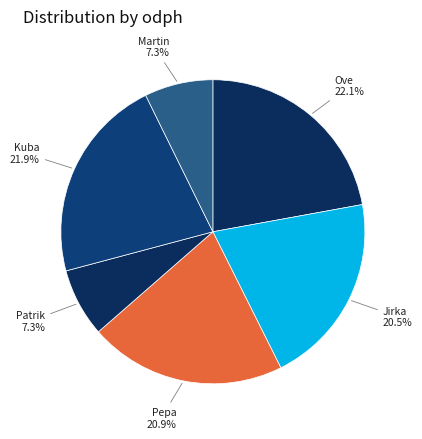

Count the number of slices in the pie.

6